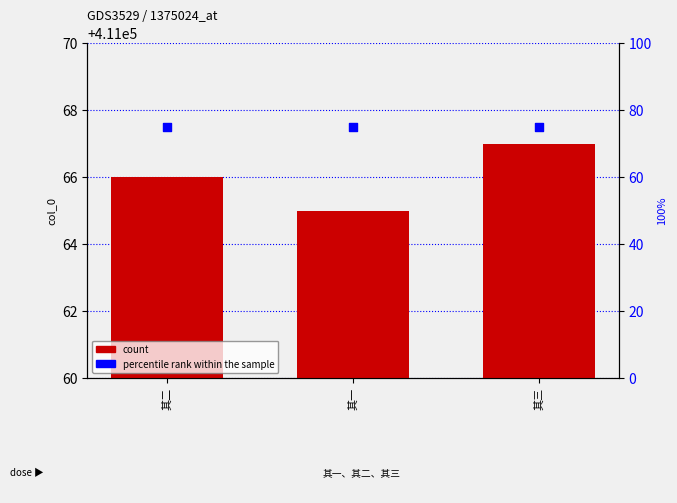

Is the value of percentile rank within the sample at 其二 greater than the value of count at 其二?

No